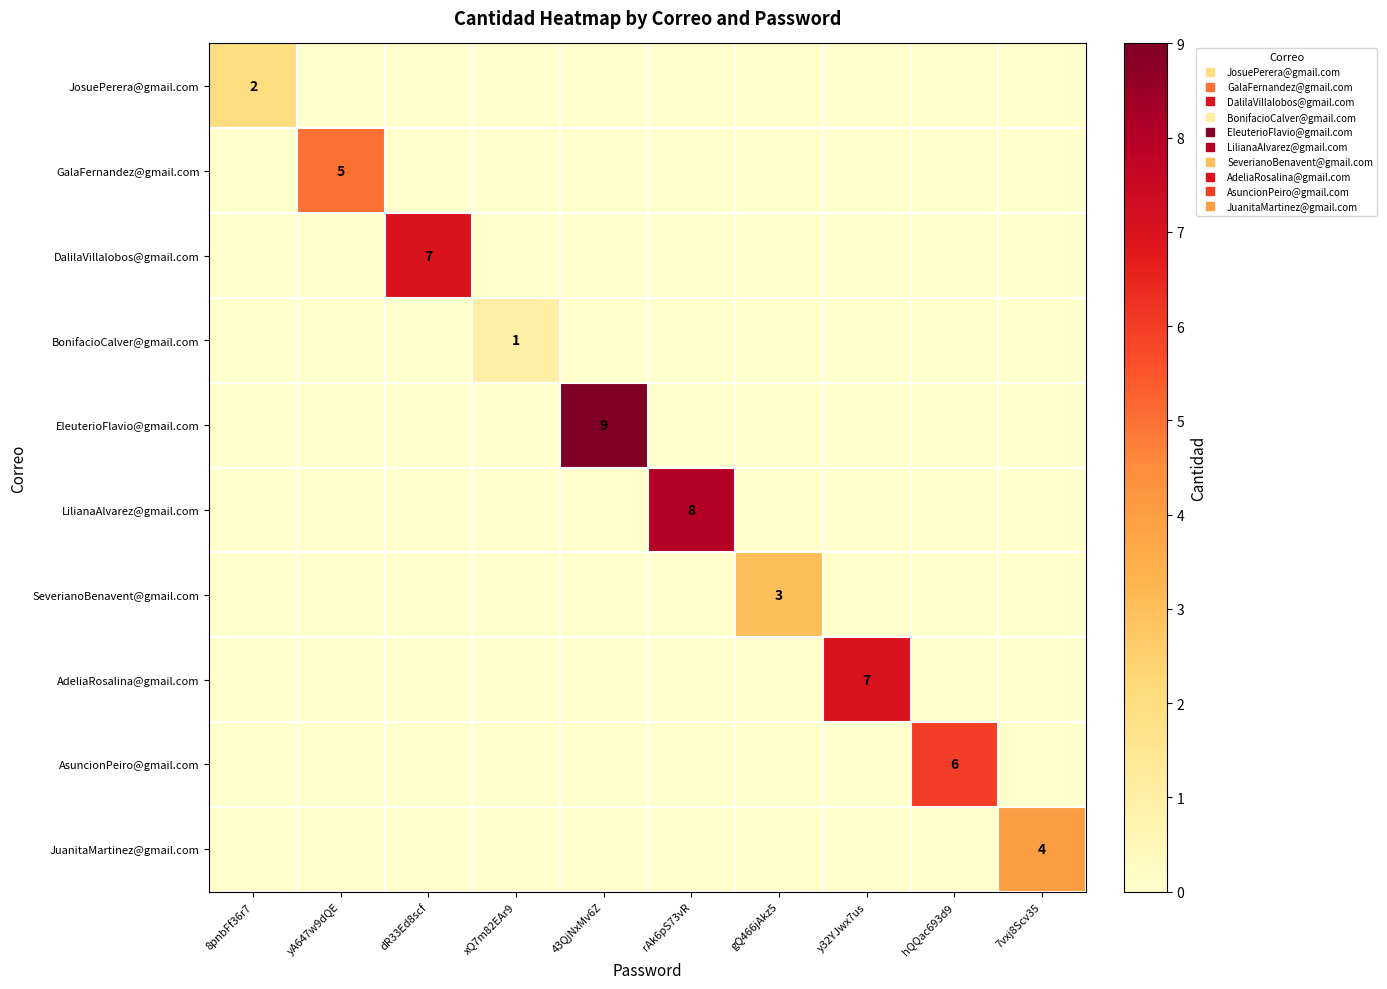

How many DalilaVillalobos@gmail.com values are between 0 and 1?

9